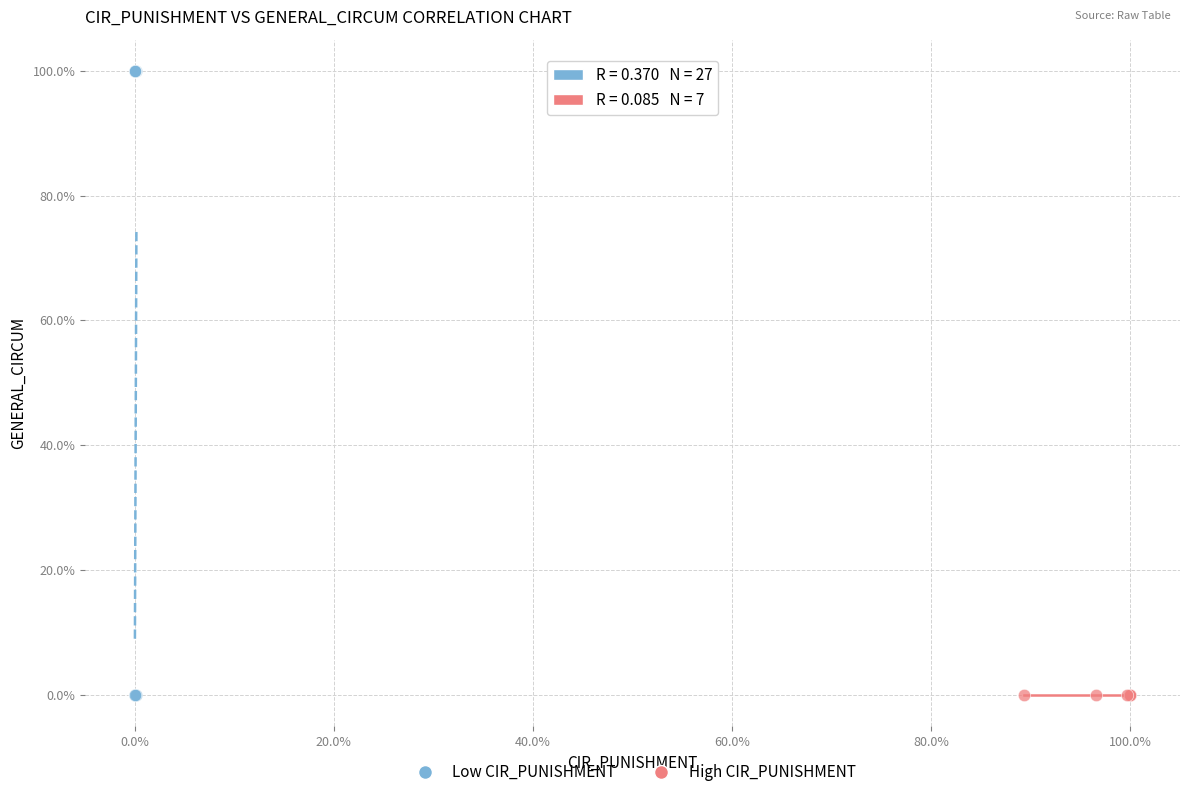

Which series has the widest spread of Y values?

Low CIR_PUNISHMENT